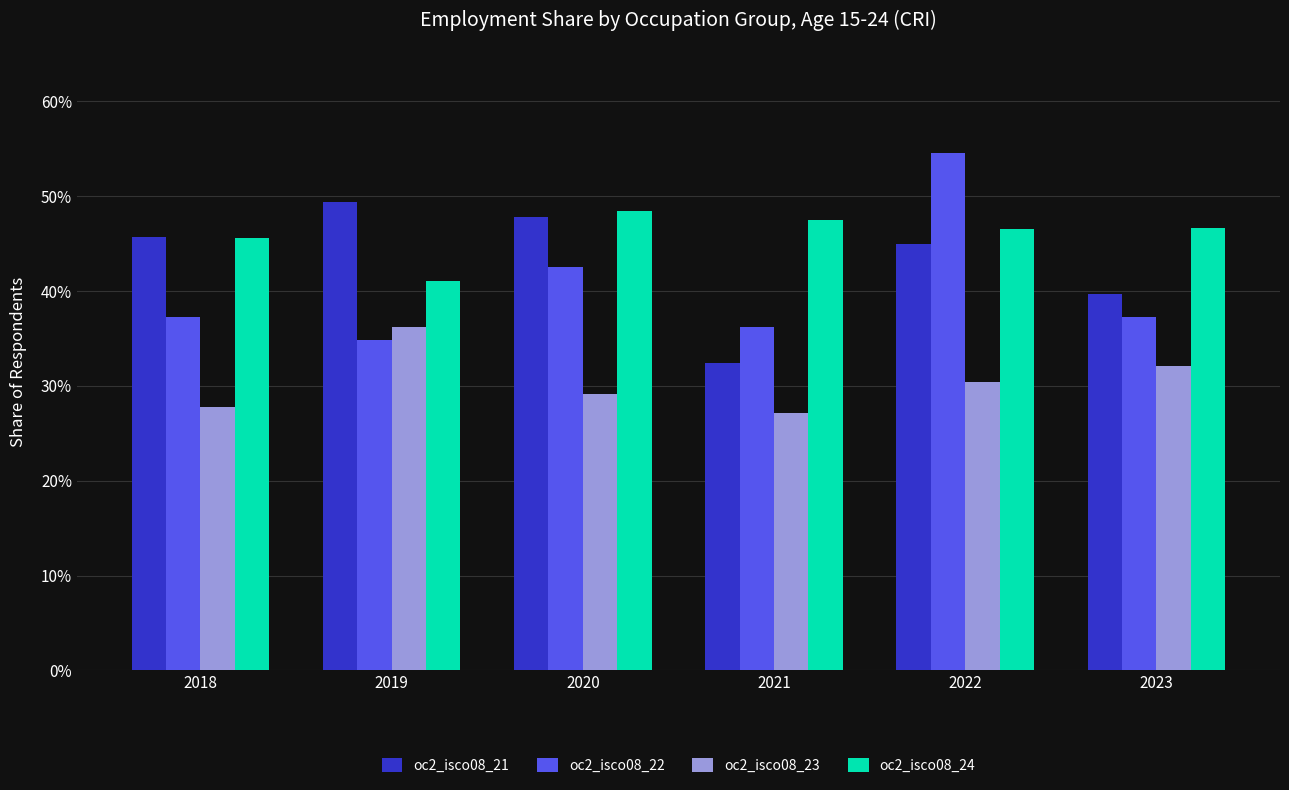

At 2019, list the series in order from smallest to largest.

oc2_isco08_22, oc2_isco08_23, oc2_isco08_24, oc2_isco08_21